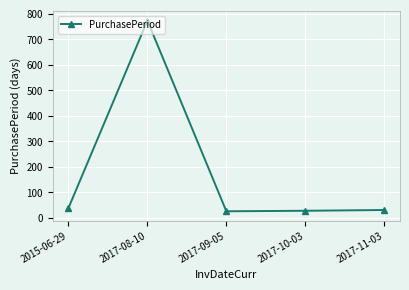

What is the sum of the values at 2017-10-03 and 2015-06-29?

67